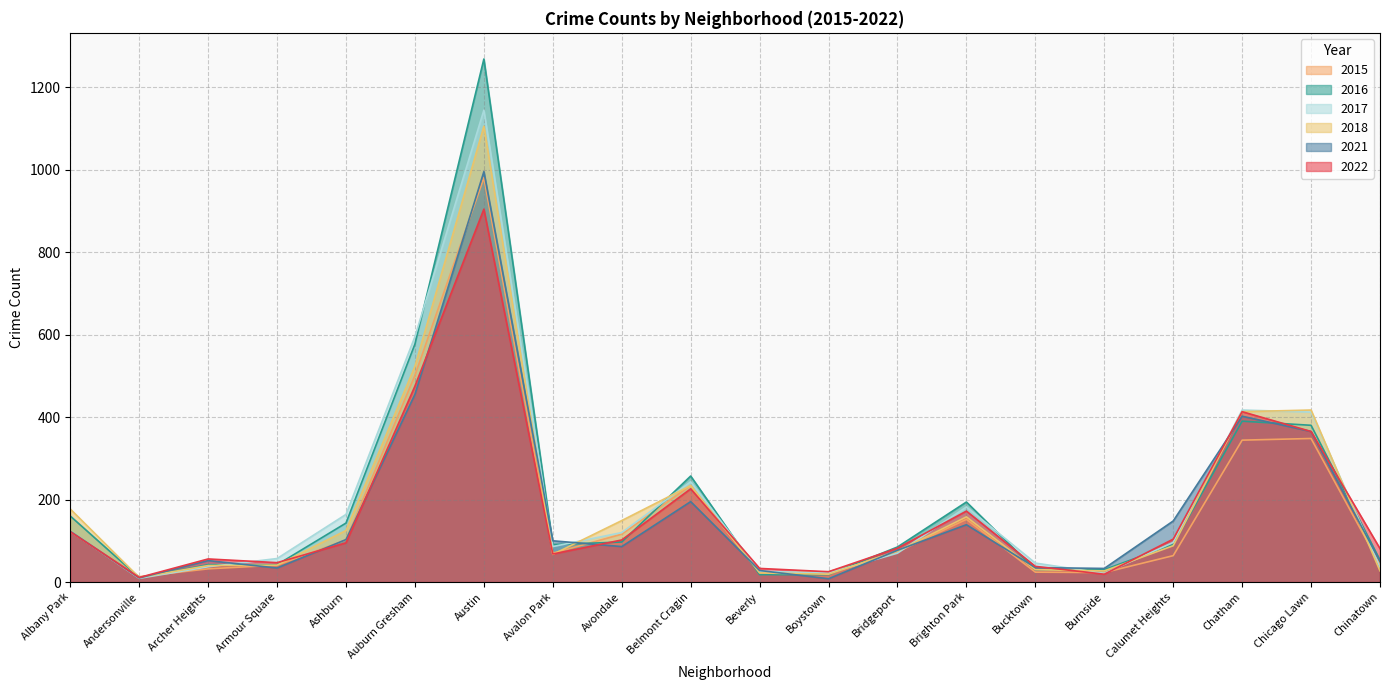

Where is the first local maximum for 2016?

Austin